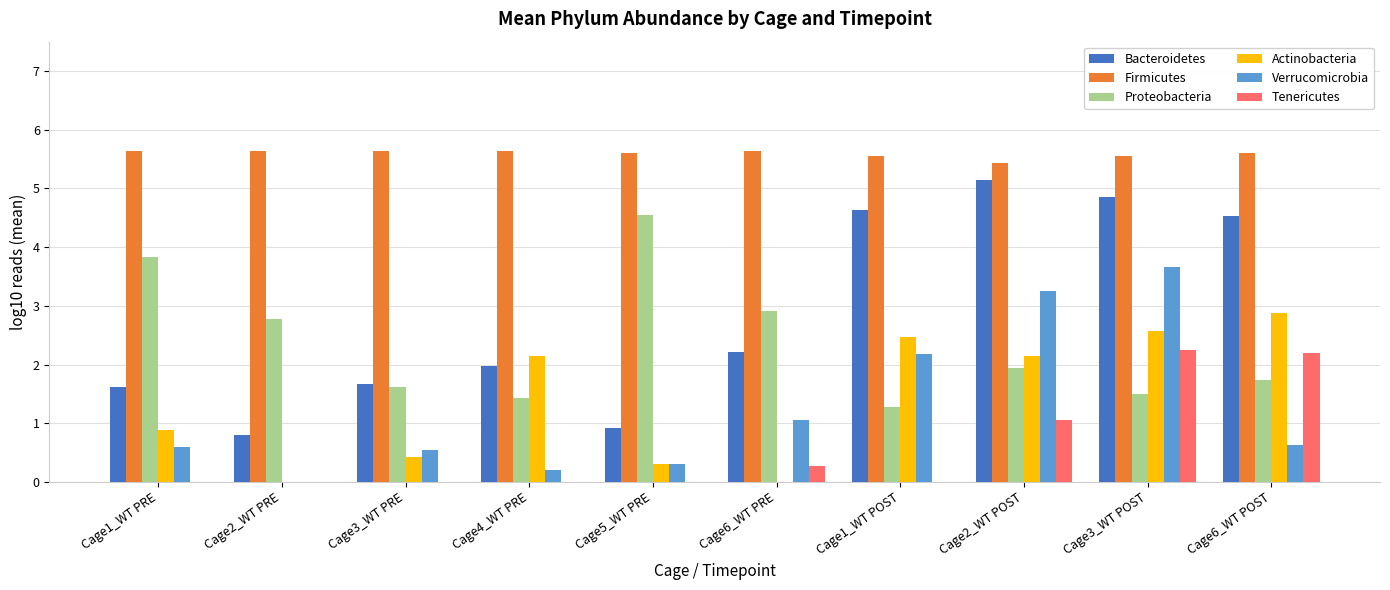

What is the sum of all Bacteroidetes values?

28.4